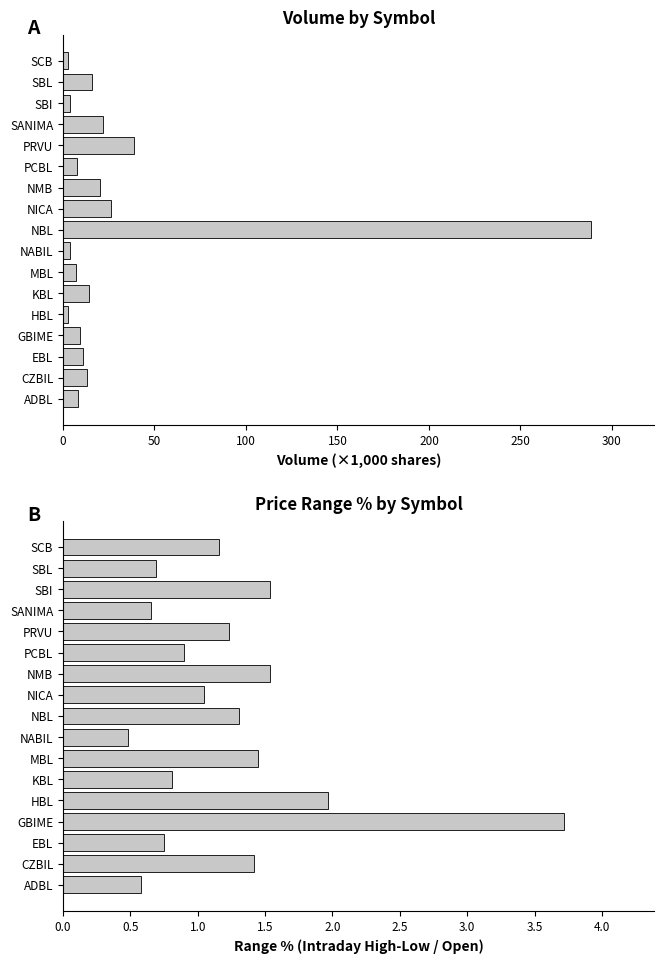

What is the difference between the highest and lowest values at EBL?

10.3